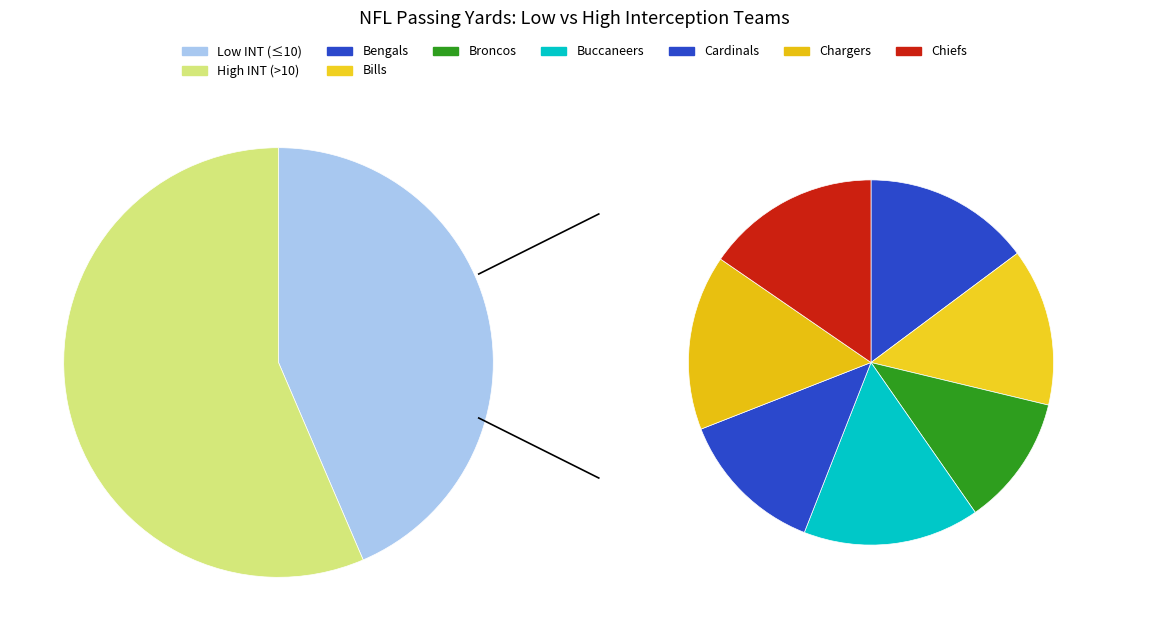

Which category has the smallest portion of the pie?

Broncos